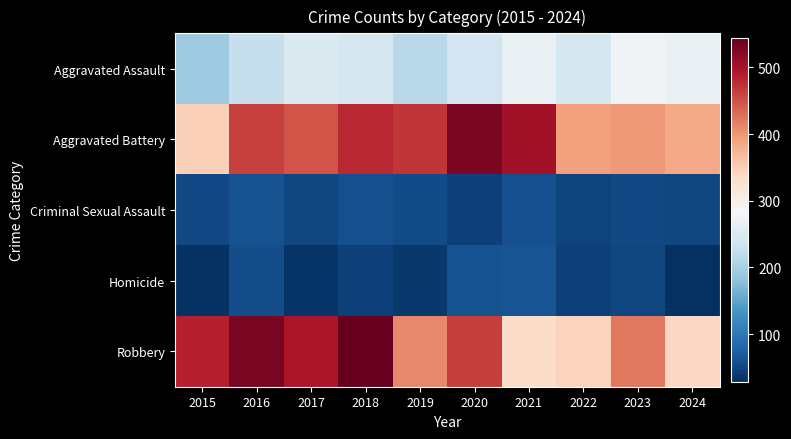

Reading right to left, extract all data points from this chart.

Aggravated Assault: 2024=267	2023=276	2022=240	2021=267	2020=236	2019=215	2018=241	2017=249	2016=227	2015=192
Aggravated Battery: 2024=384	2023=397	2022=391	2021=503	2020=528	2019=470	2018=481	2017=448	2016=462	2015=348
Criminal Sexual Assault: 2024=52	2023=54	2022=48	2021=59	2020=46	2019=56	2018=59	2017=51	2016=61	2015=53
Homicide: 2024=28	2023=51	2022=45	2021=63	2020=61	2019=38	2018=46	2017=33	2016=57	2015=31
Robbery: 2024=340	2023=422	2022=343	2021=334	2020=465	2019=410	2018=544	2017=496	2016=531	2015=486